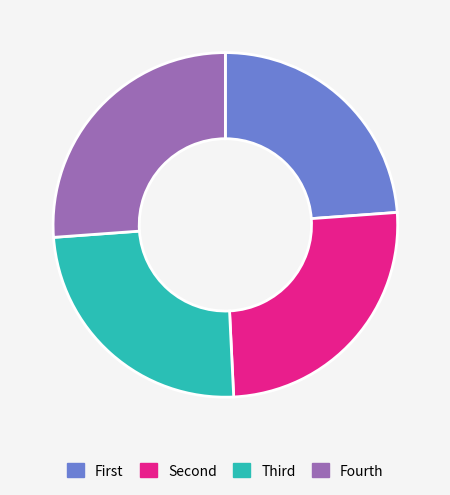

Which slice is the smallest?

First